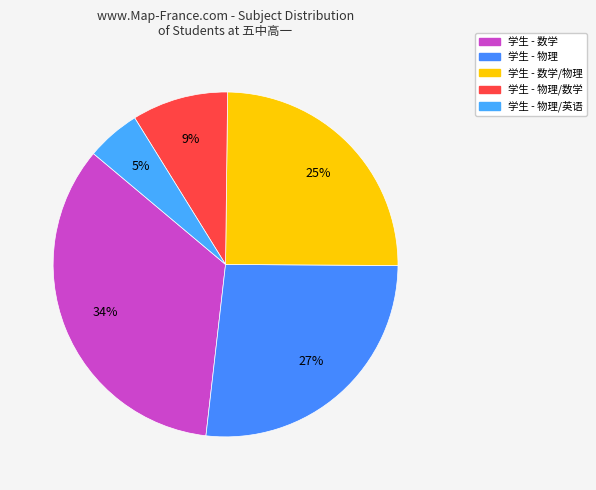

How many segments does this pie chart have?

5